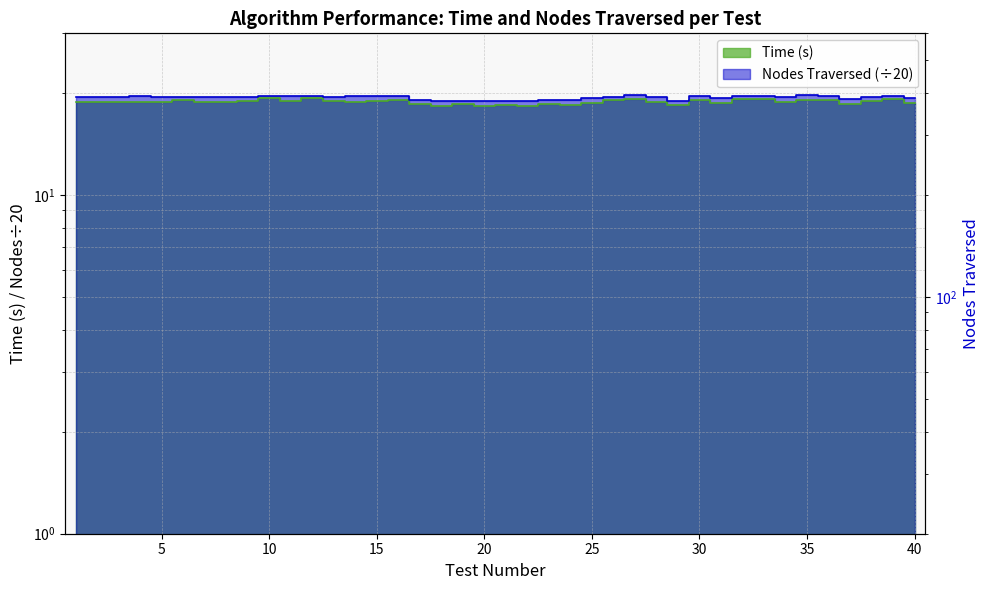

What is the value of the Time point at the 37th from the left?

18.5